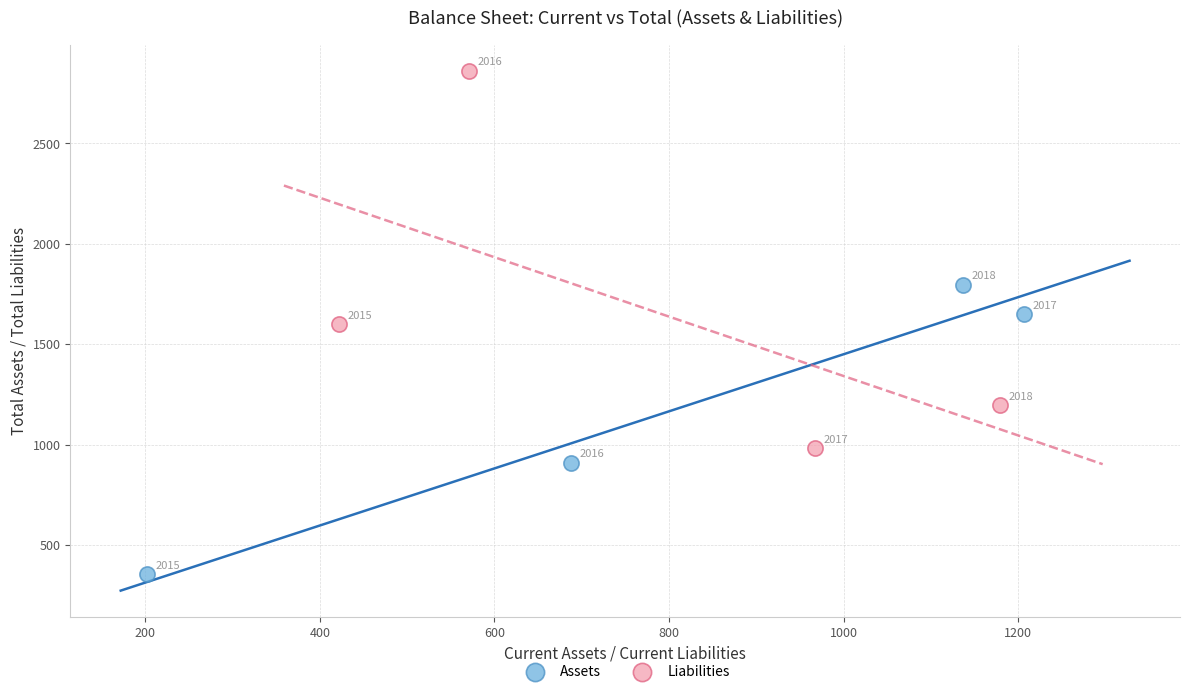

Which series contains the lowest Y value?

Assets